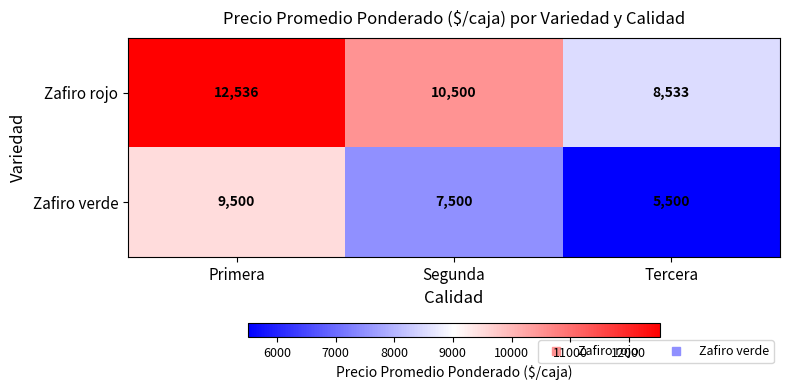

What is the difference between the Zafiro rojo values at Segunda and Tercera?

1967